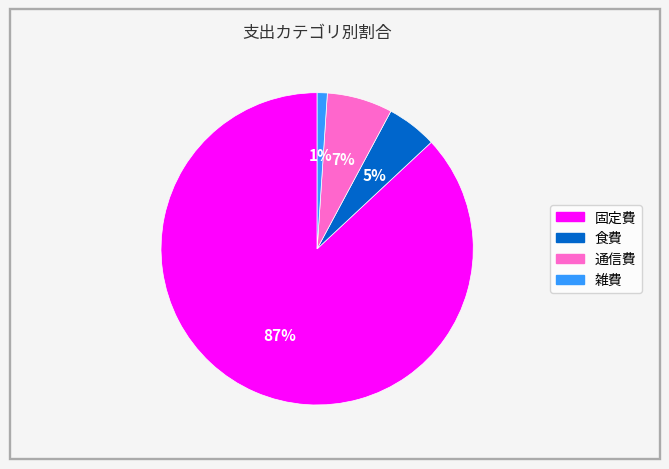

How many slices are in this pie chart?

4